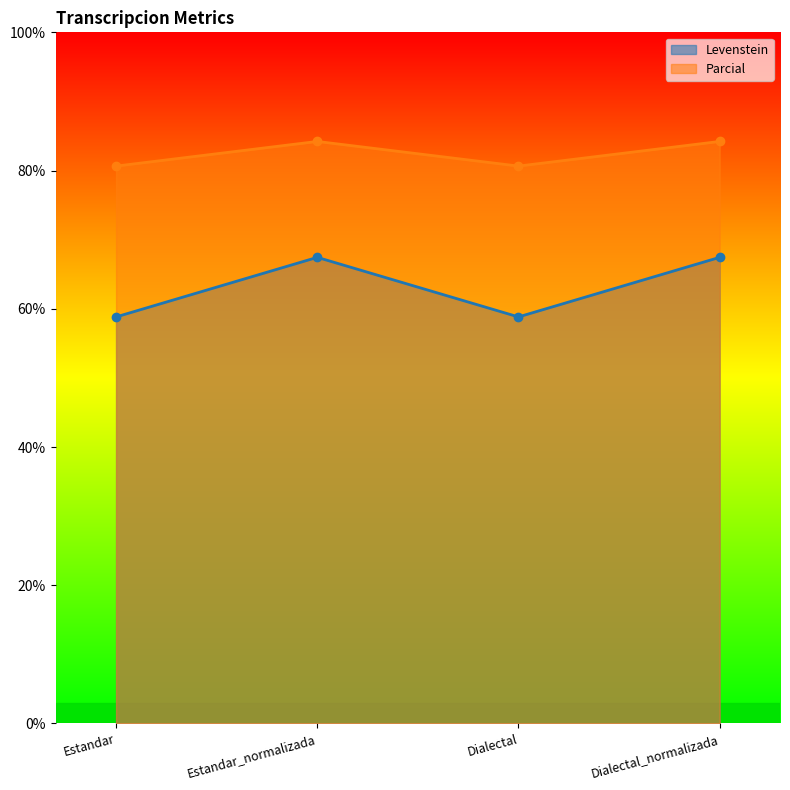

What is the difference between the second highest and second lowest values in the Parcial series?

3.6